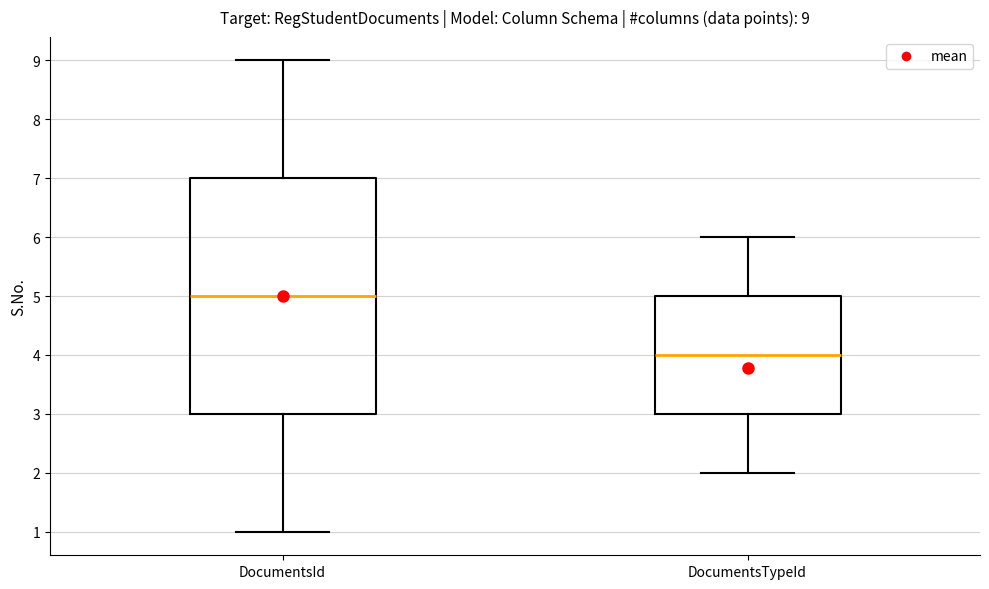

Which box is the tallest, from its lower edge to its upper edge?

DocumentsId